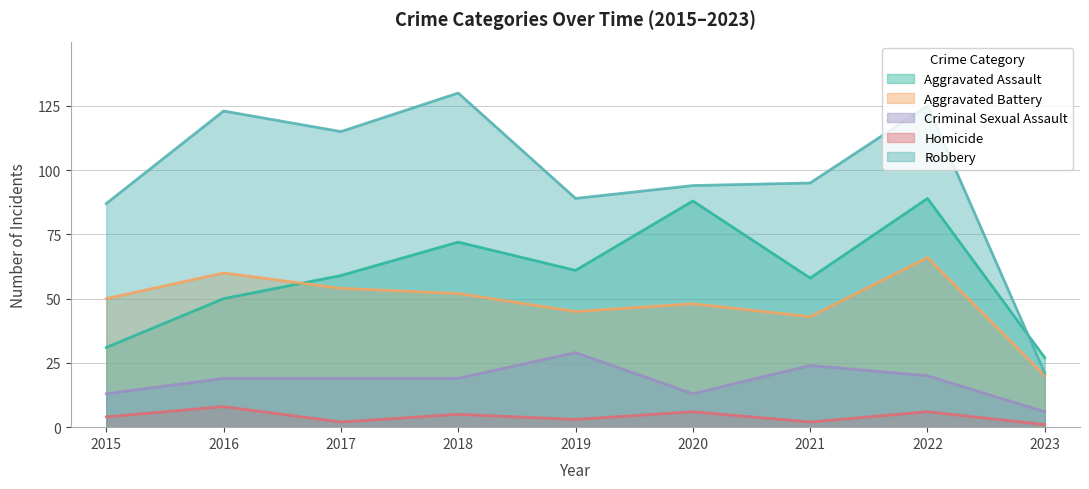

How many lines are shown in the chart?

5